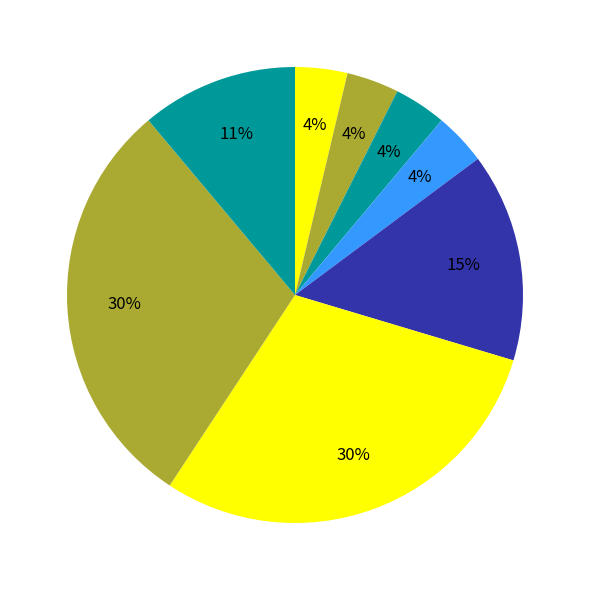

Is there a majority slice in this chart?

No